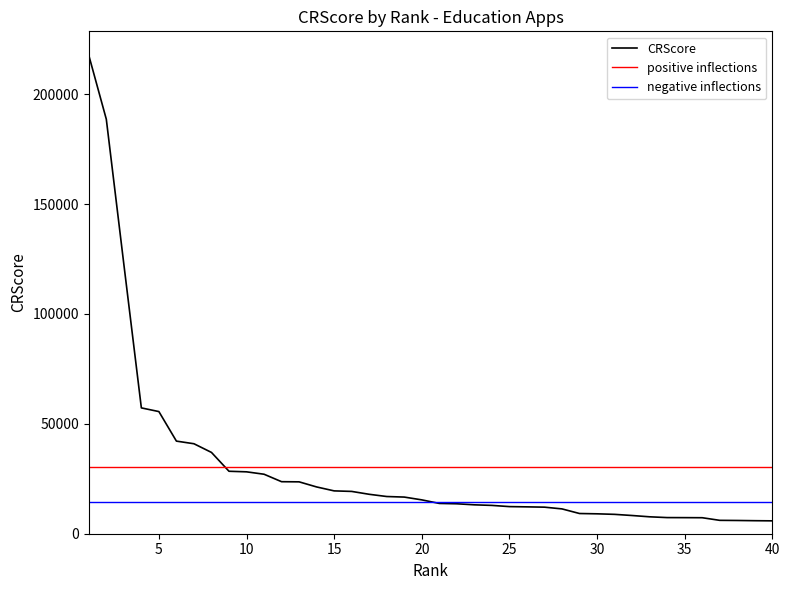

Which has a higher value, 31 or 30?

30